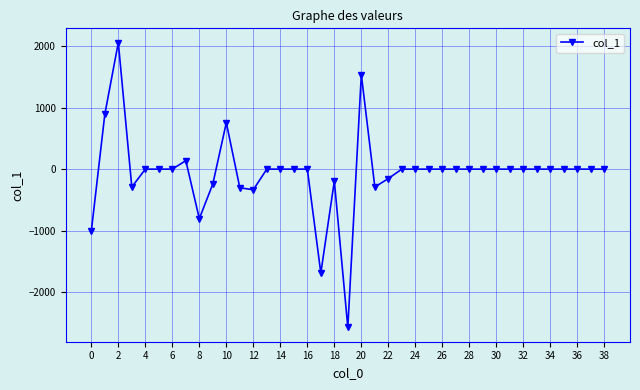

What is the difference between the second highest and minimum values?

4105.1